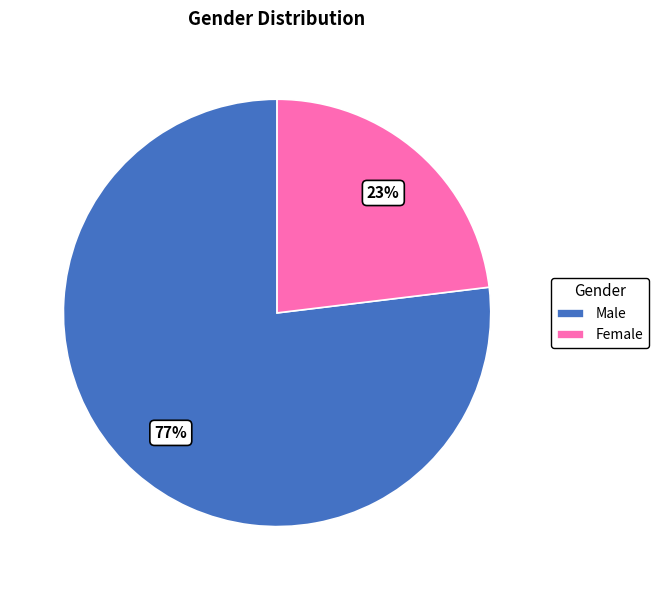

Approximately how many times larger is the value at Male compared to Female?

3.3